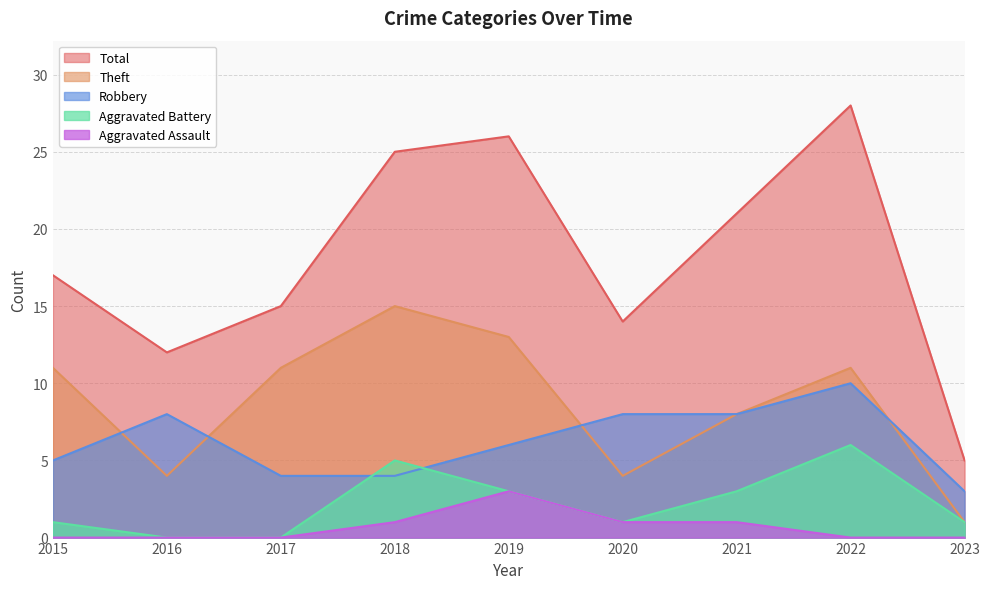

Between 2021 and 2023, which series saw the biggest shift?

Total